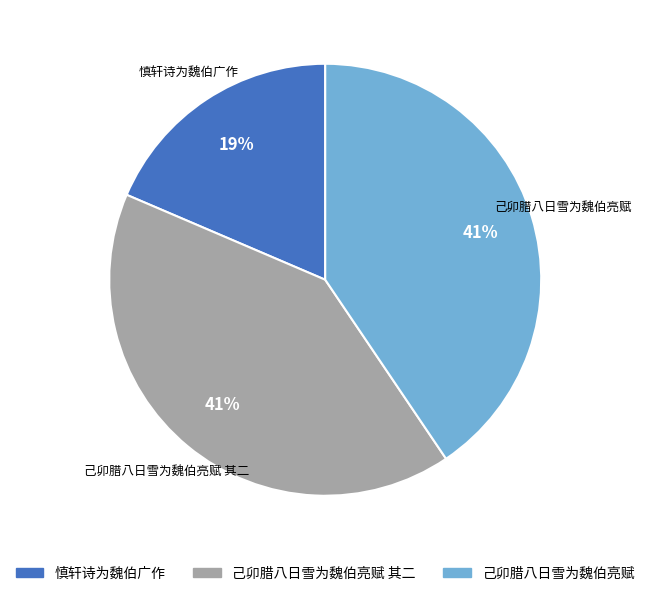

To the nearest percent, what is the difference between the largest and smallest slice percentages?

22%